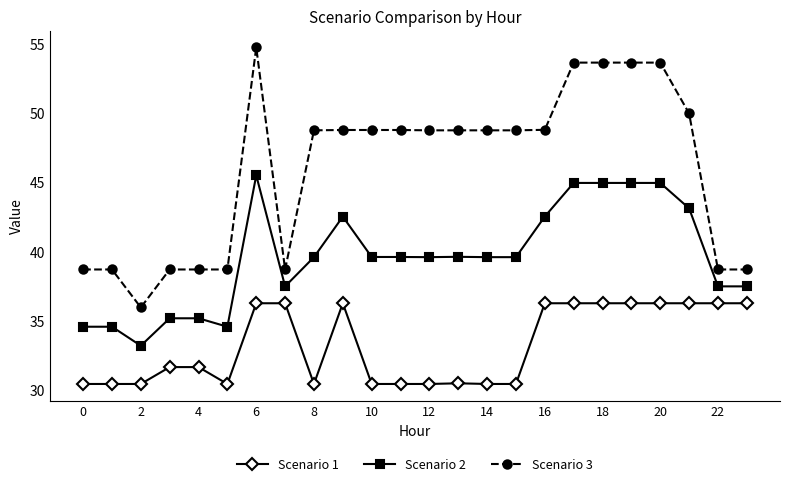

Does the chart display data point markers on the line(s)?

Yes